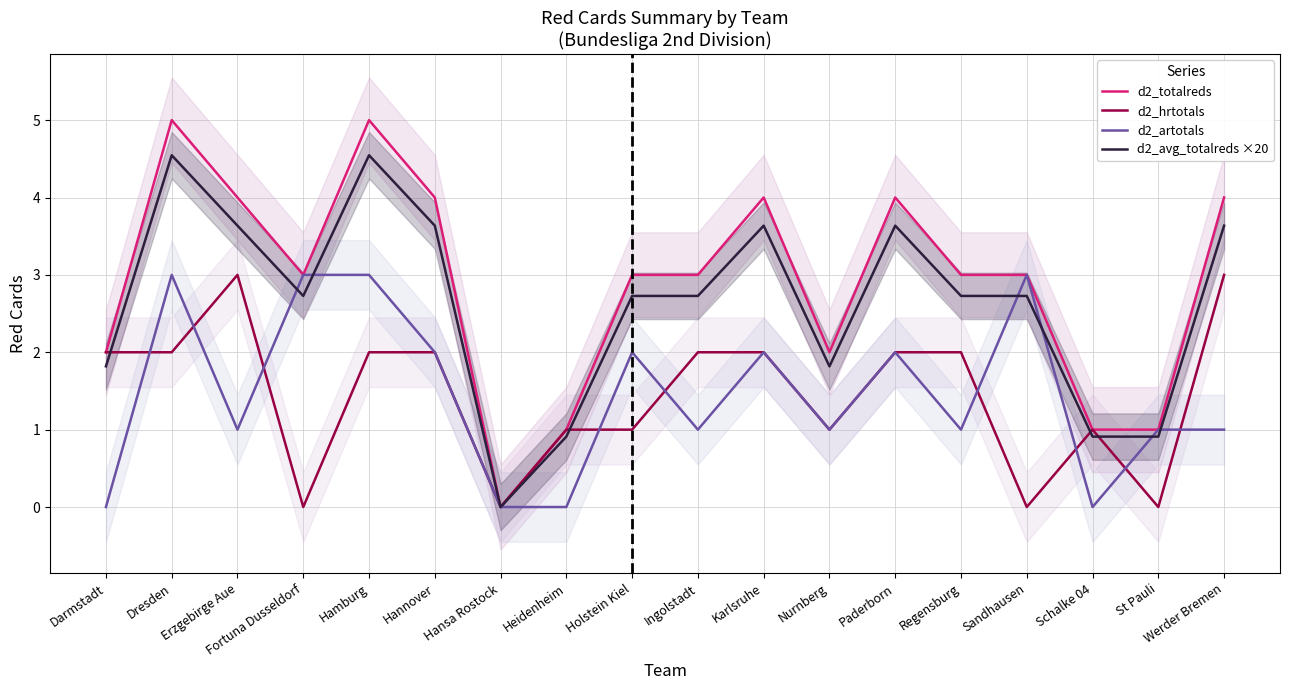

What is the spread (max minus min) of values at St Pauli?

1.0